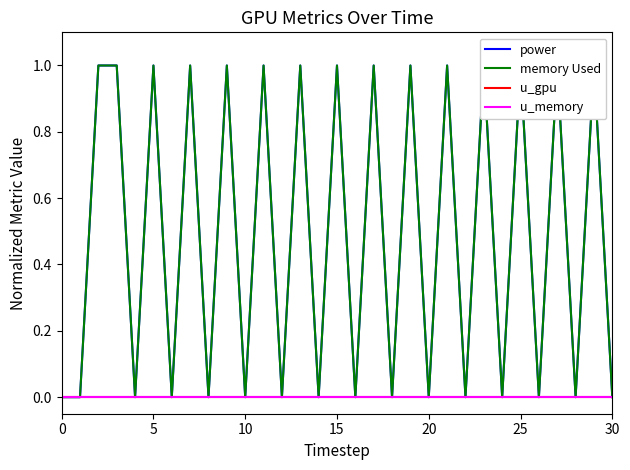

Count the memory Used values in the range 0 to 1.

31